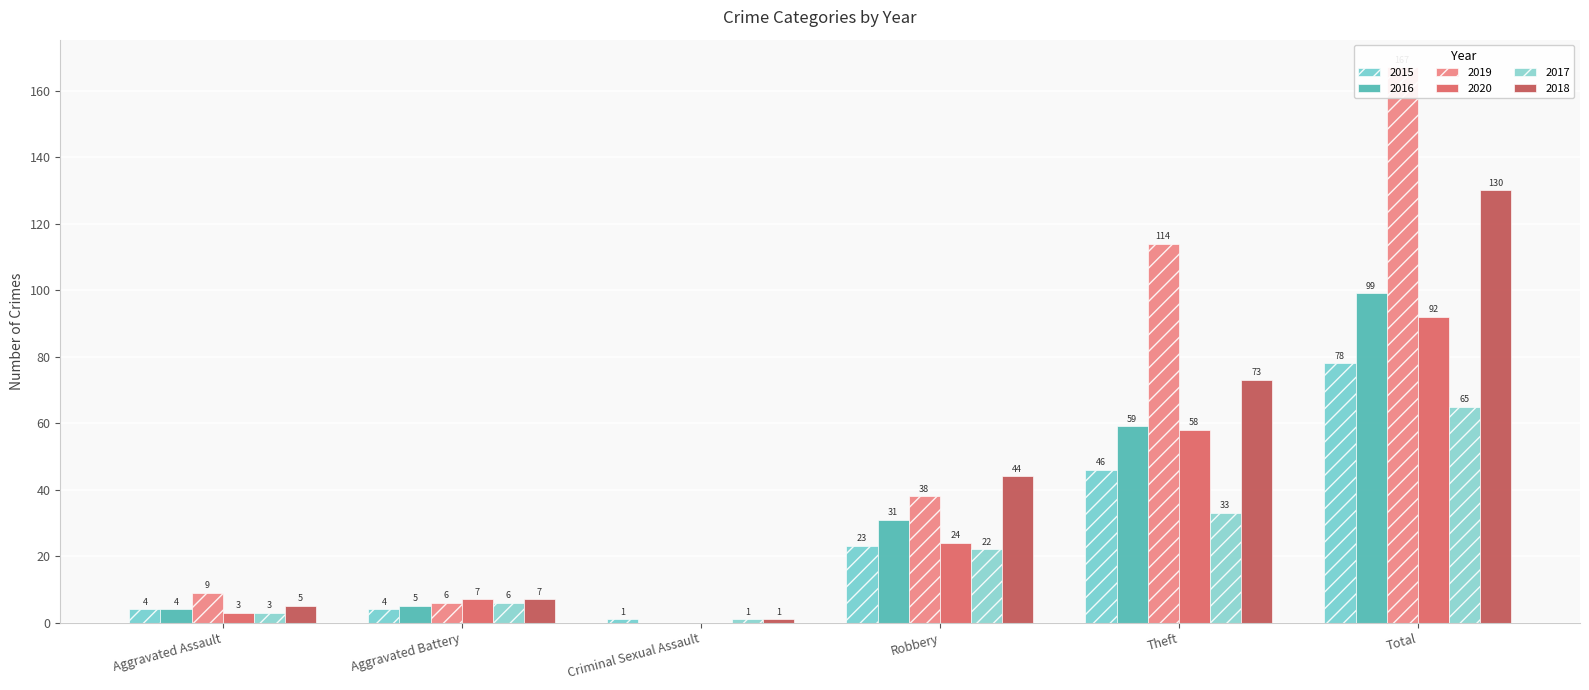

Reading left to right, list all the values displayed in this chart.

2015: 4	4	1	23	46	78
2016: 4	5	0	31	59	99
2019: 9	6	0	38	114	167
2020: 3	7	0	24	58	92
2017: 3	6	1	22	33	65
2018: 5	7	1	44	73	130